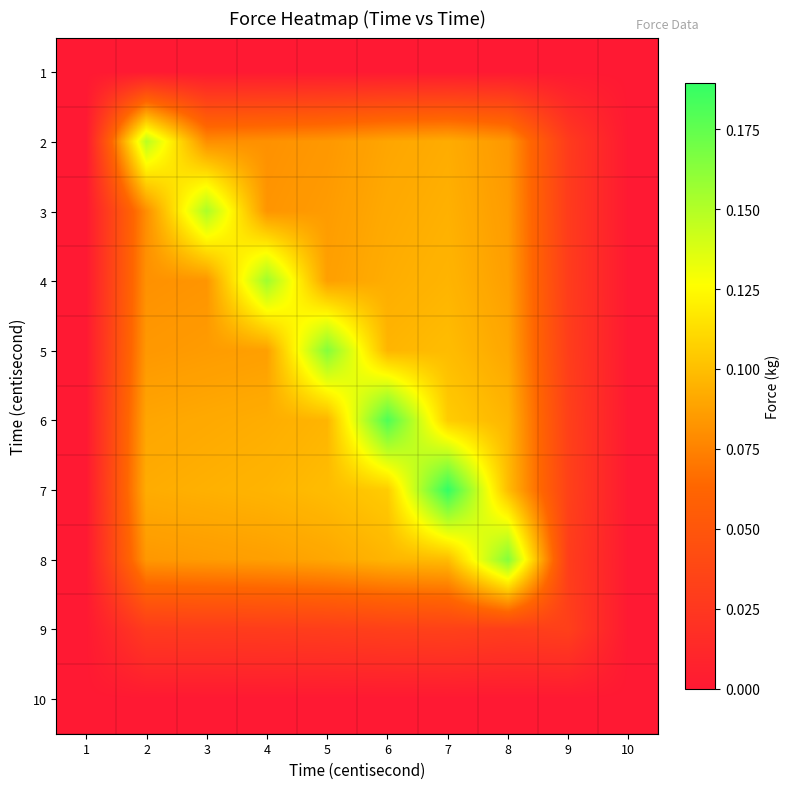

Reading right to left, extract all data points from this chart.

1: 10=0.0	9=0.0	8=0.0	7=0.0	6=0.0	5=0.0	4=0.0	3=0.0	2=0.0	1=0.0
2: 10=0.0	9=0.0	8=0.1	7=0.1	6=0.1	5=0.1	4=0.1	3=0.1	2=0.1	1=0.0
3: 10=0.0	9=0.0	8=0.1	7=0.1	6=0.1	5=0.1	4=0.1	3=0.2	2=0.1	1=0.0
4: 10=0.0	9=0.0	8=0.1	7=0.1	6=0.1	5=0.1	4=0.2	3=0.1	2=0.1	1=0.0
5: 10=0.0	9=0.0	8=0.1	7=0.1	6=0.1	5=0.2	4=0.1	3=0.1	2=0.1	1=0.0
6: 10=0.0	9=0.0	8=0.1	7=0.1	6=0.2	5=0.1	4=0.1	3=0.1	2=0.1	1=0.0
7: 10=0.0	9=0.0	8=0.1	7=0.2	6=0.1	5=0.1	4=0.1	3=0.1	2=0.1	1=0.0
8: 10=0.0	9=0.0	8=0.2	7=0.1	6=0.1	5=0.1	4=0.1	3=0.1	2=0.1	1=0.0
9: 10=0.0	9=0.0	8=0.0	7=0.0	6=0.0	5=0.0	4=0.0	3=0.0	2=0.0	1=0.0
10: 10=0.0	9=0.0	8=0.0	7=0.0	6=0.0	5=0.0	4=0.0	3=0.0	2=0.0	1=0.0